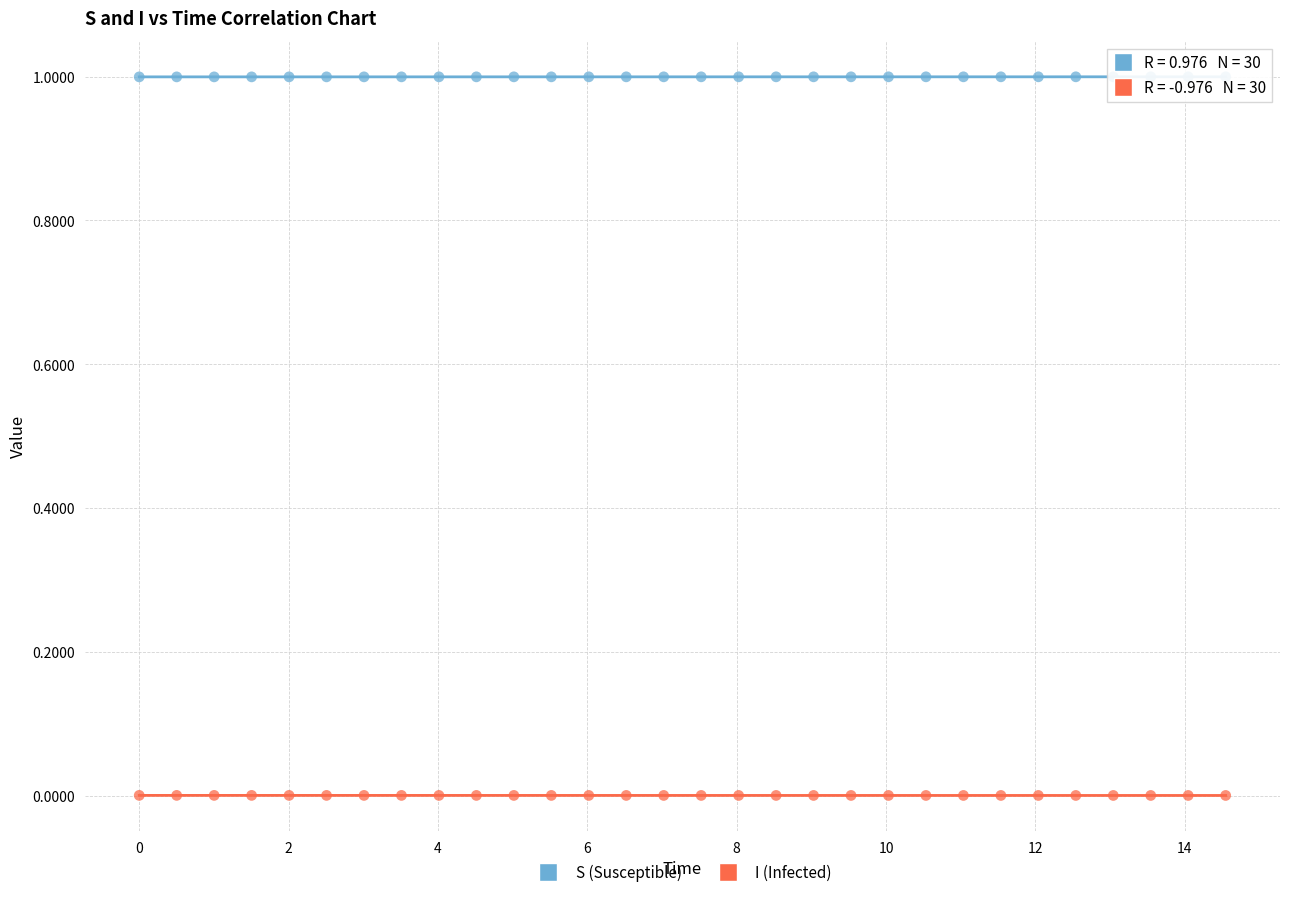

Which series contains the highest Y value?

S (Susceptible)